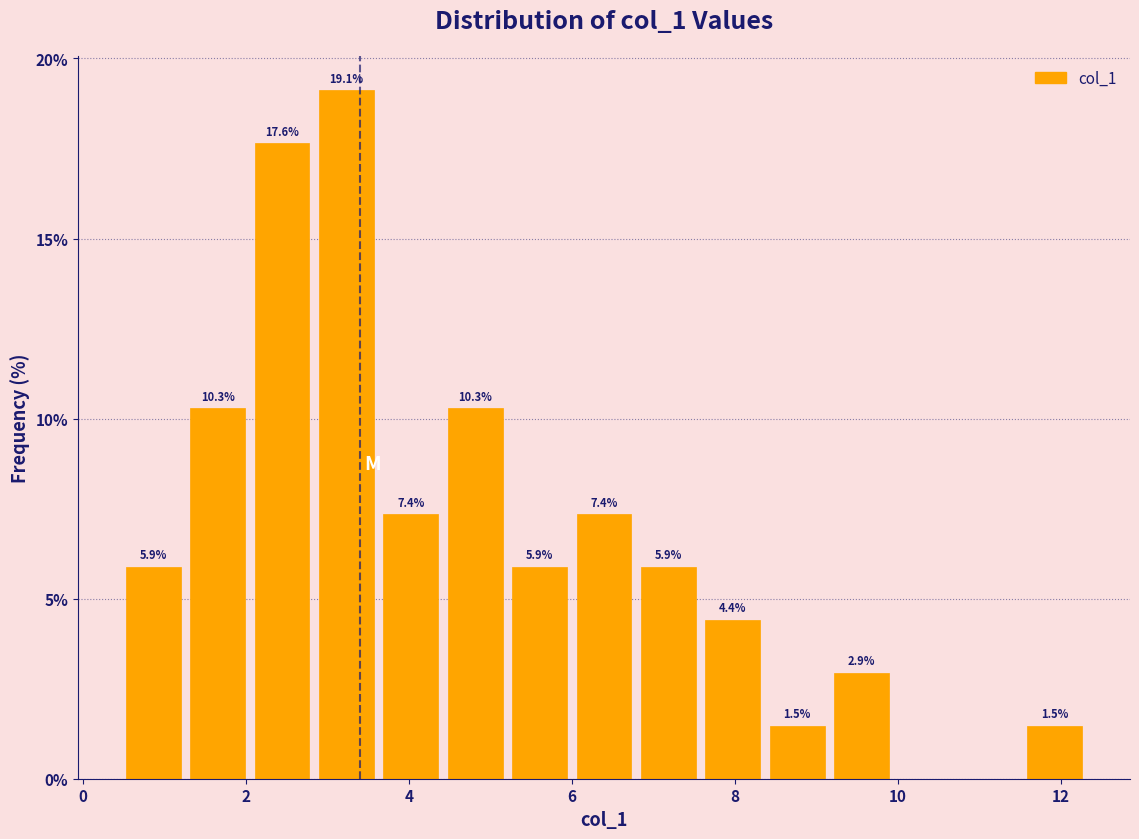

Read against the x-axis, roughly where is the centre of the tallest bar?

3.2